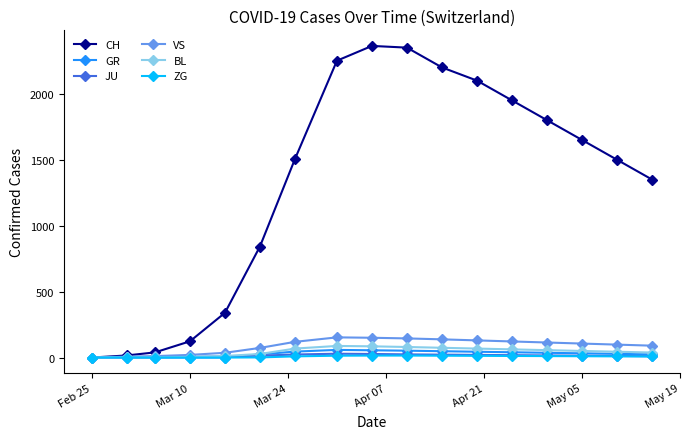

Which series has the largest total across all categories?

CH